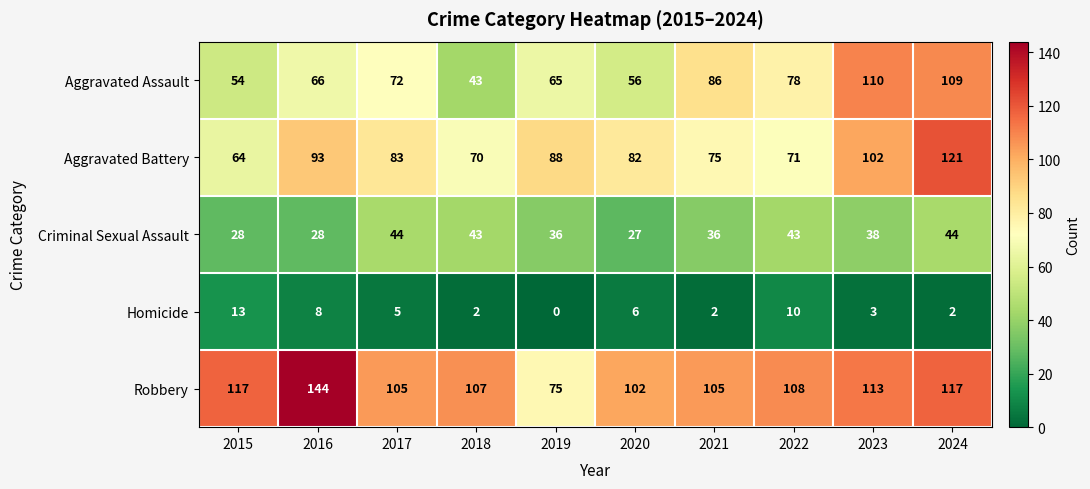

Which category has the highest value in the Aggravated Battery series?

2024